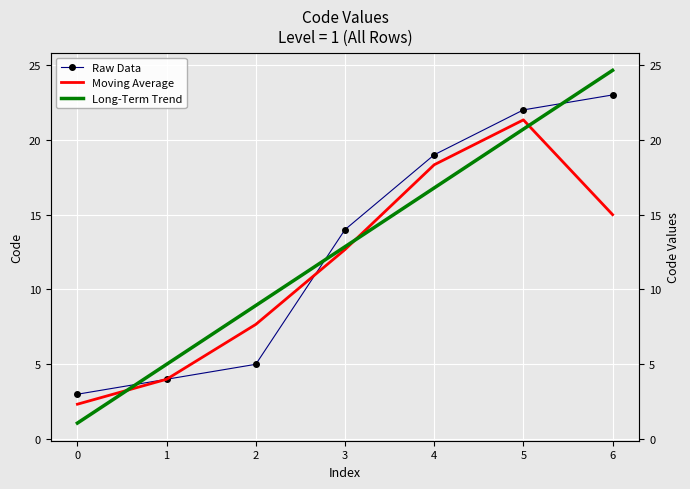

What is the value of the Long-Term Trend point at the 3rd from the left?

8.9